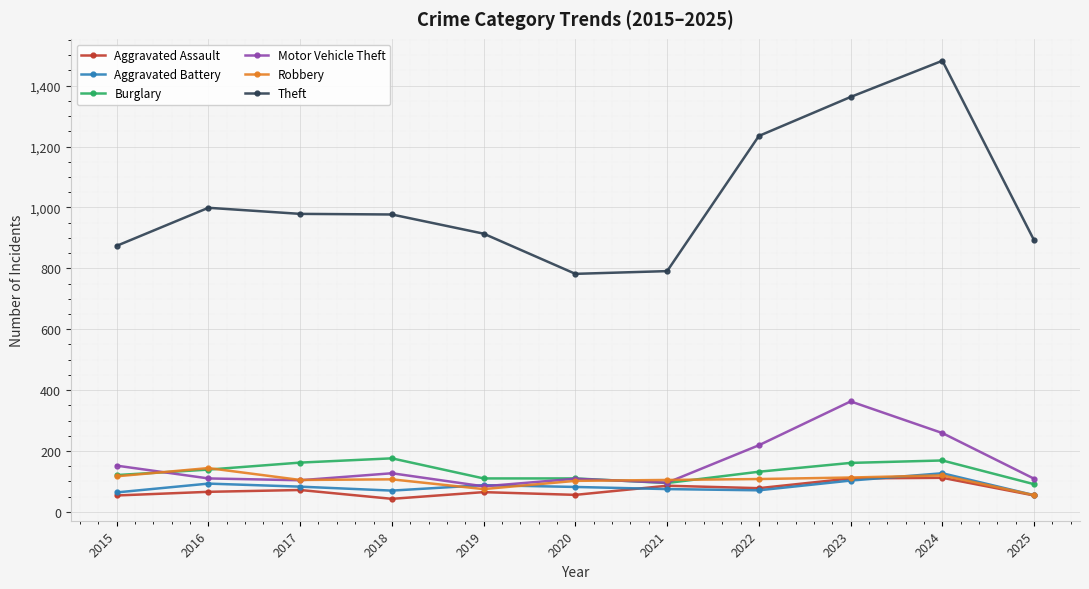

True or false: Theft and Robbery intersect in this chart.

False